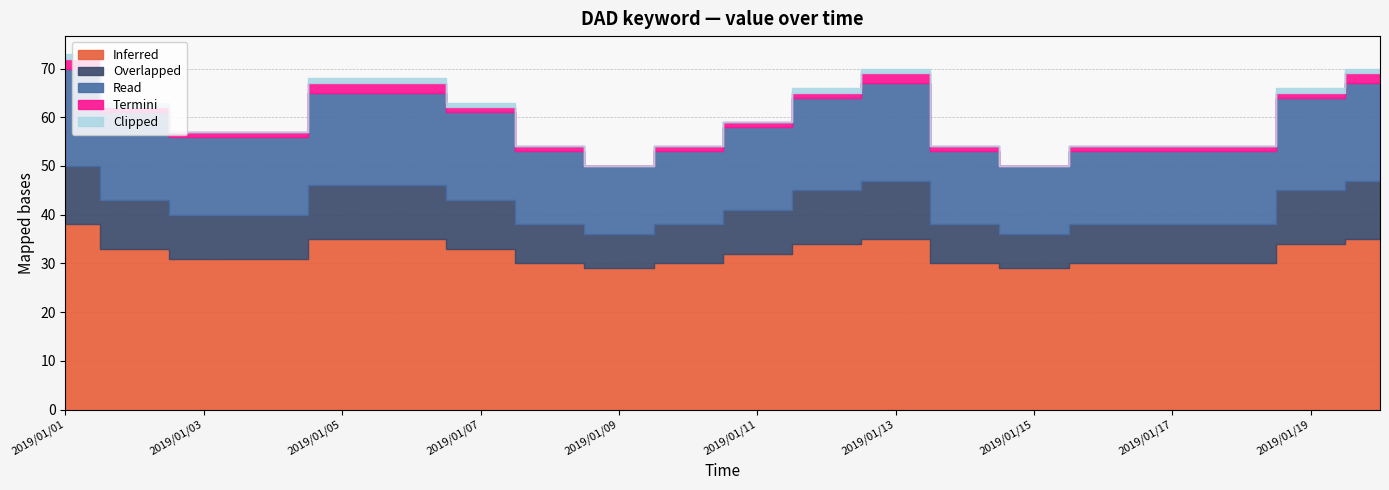

The value of Clipped at 2019/01/13 is 1. True or false?

True